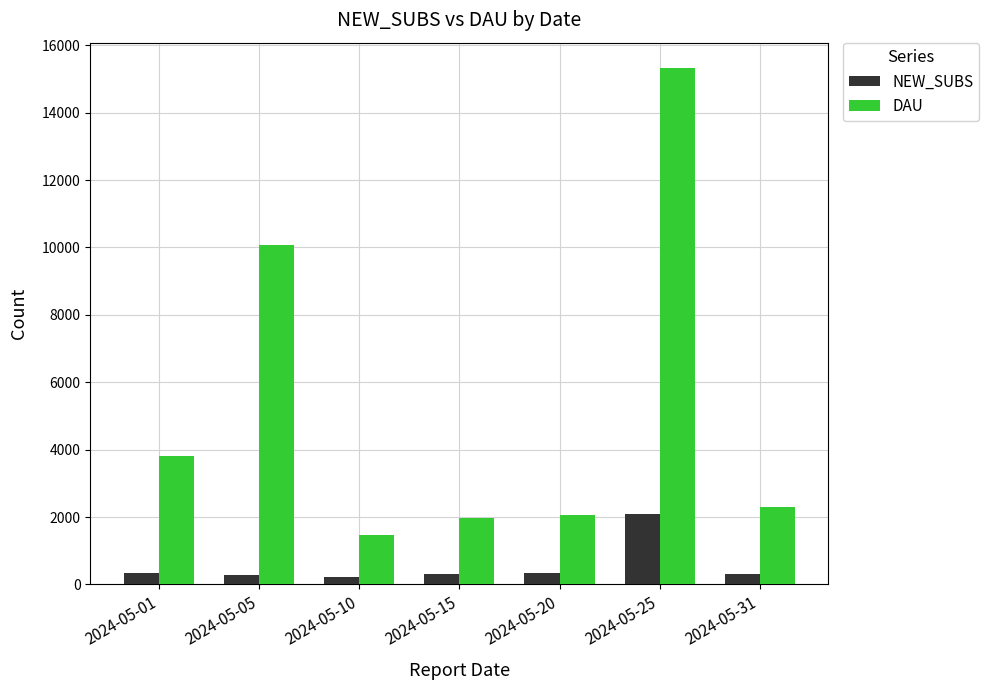

Is it true that DAU equals 2068 at 2024-05-20?

True